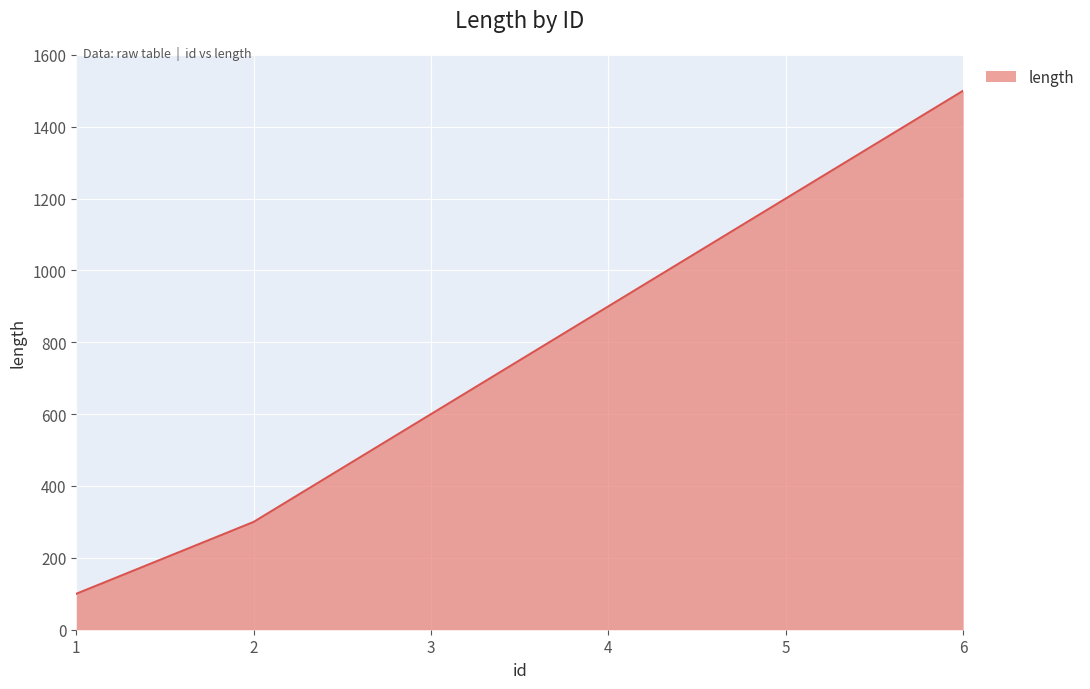

Rank the categories by value from lowest to highest.

1, 2, 3, 4, 5, 6